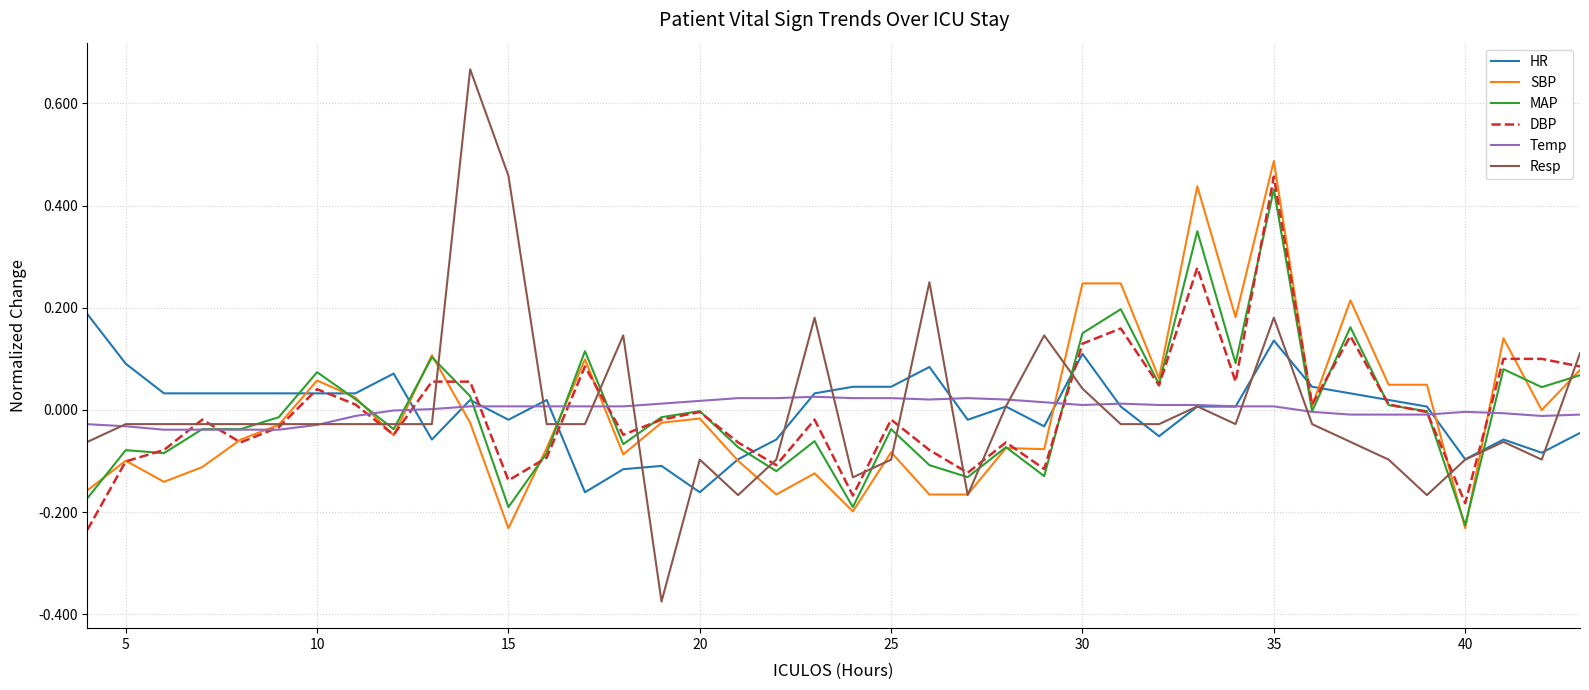

Which series has the largest range (max minus min)?

Resp